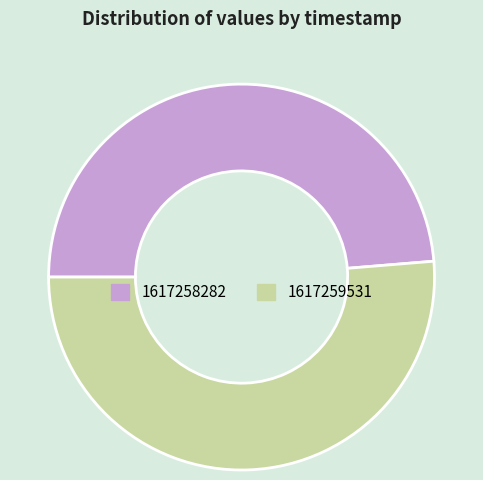

Which slice is the smallest?

1617258282